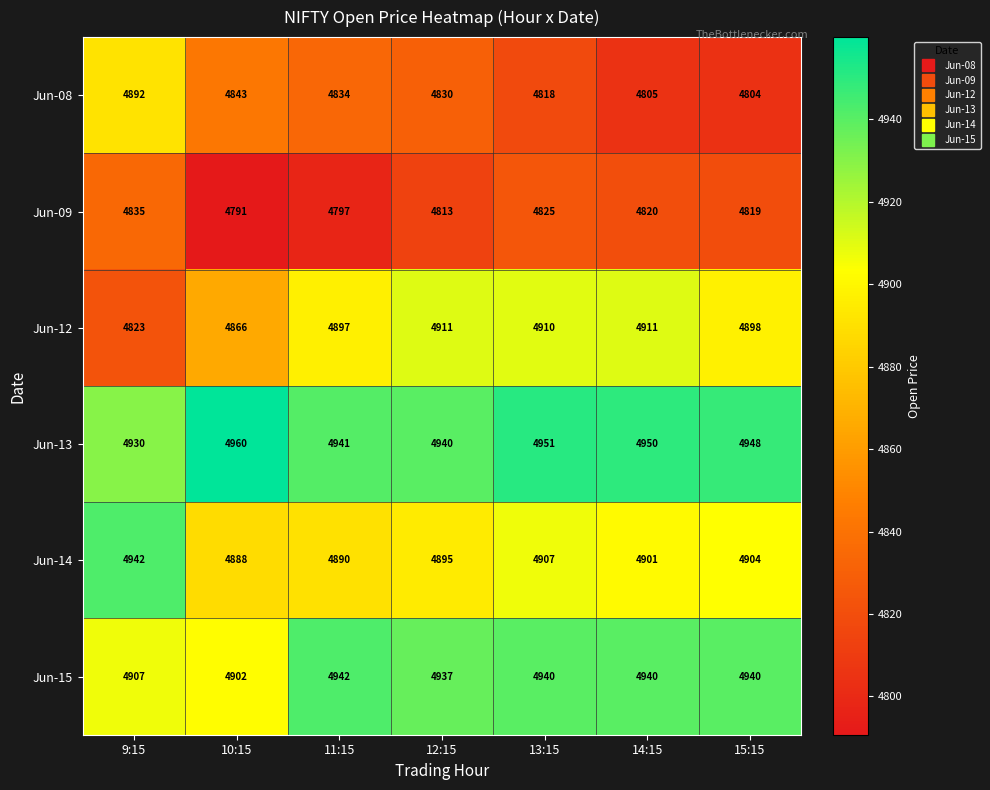

List the labels in order of Jun-08 value, largest first.

9:15, 10:15, 11:15, 12:15, 13:15, 14:15, 15:15